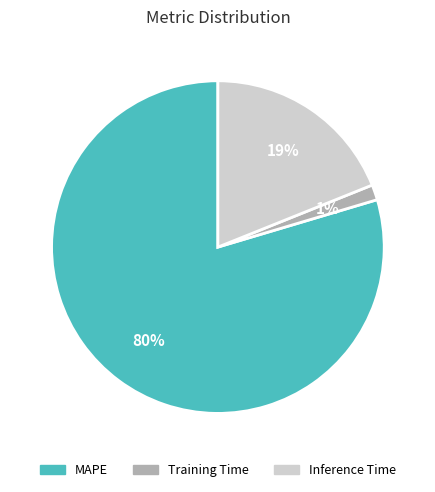

Which category has the biggest portion of the pie?

MAPE